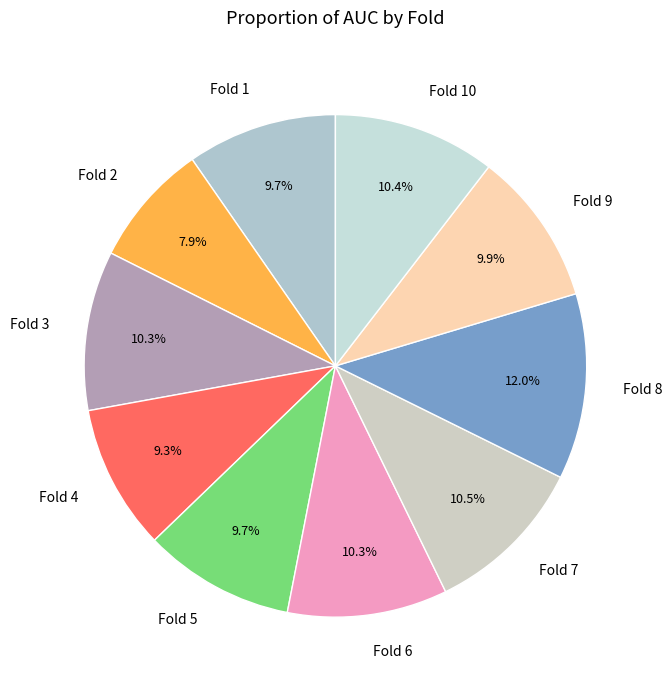

Between Fold 4 and Fold 9, which is larger?

Fold 9